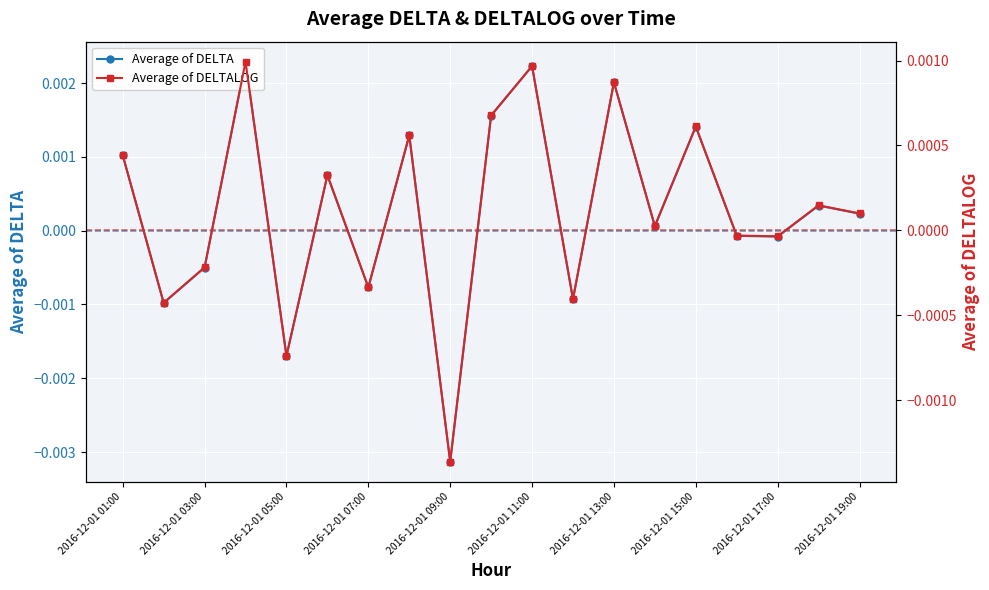

The Average of DELTALOG series shows -0.0 at 2016-12-01 05:00. True or false?

False